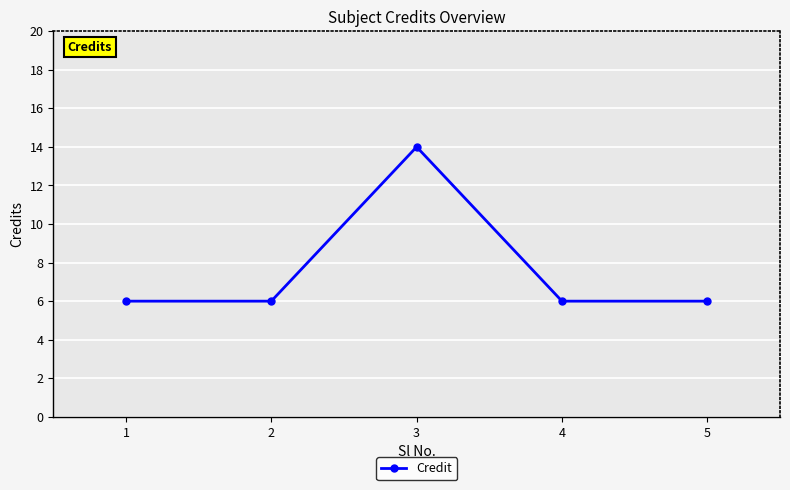

Is this an area chart (filled region under the line)?

No